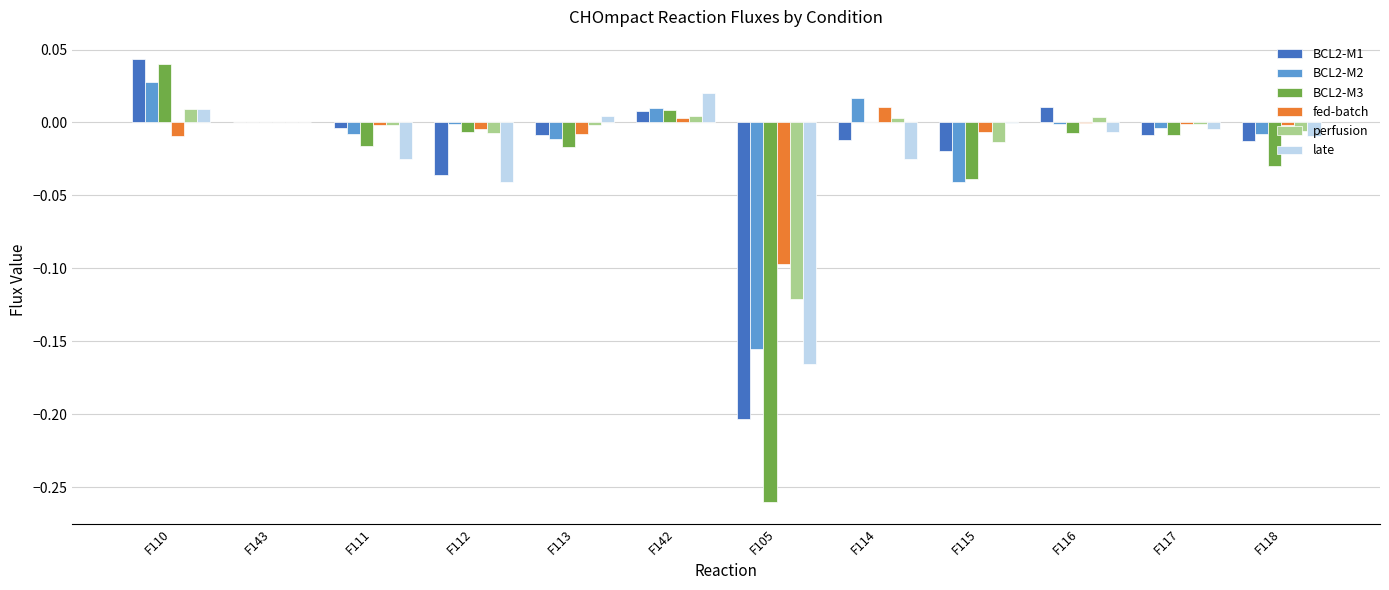

The late series shows -0.0 at F115. True or false?

True